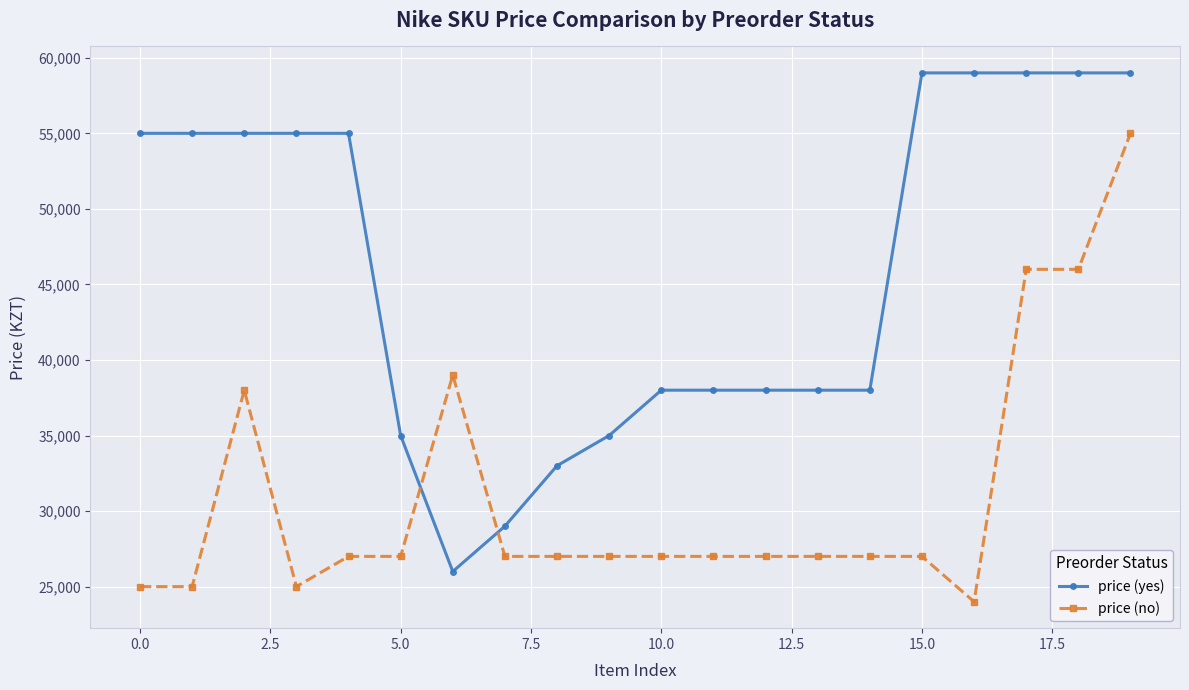

How many times do price (no) and price (yes) cross each other?

2